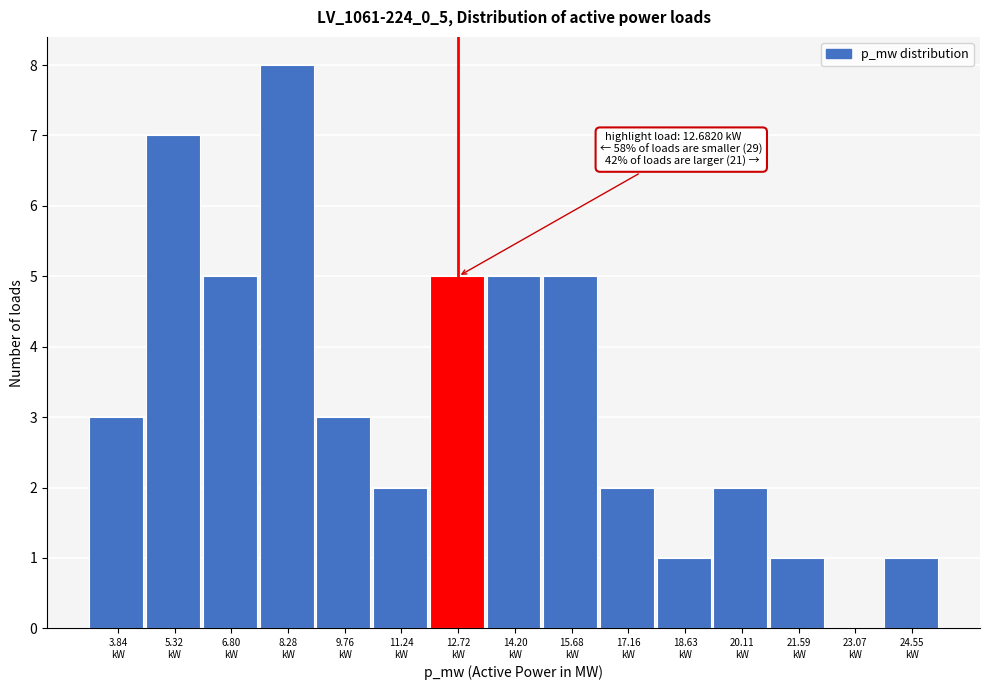

What is the greatest value displayed?

8